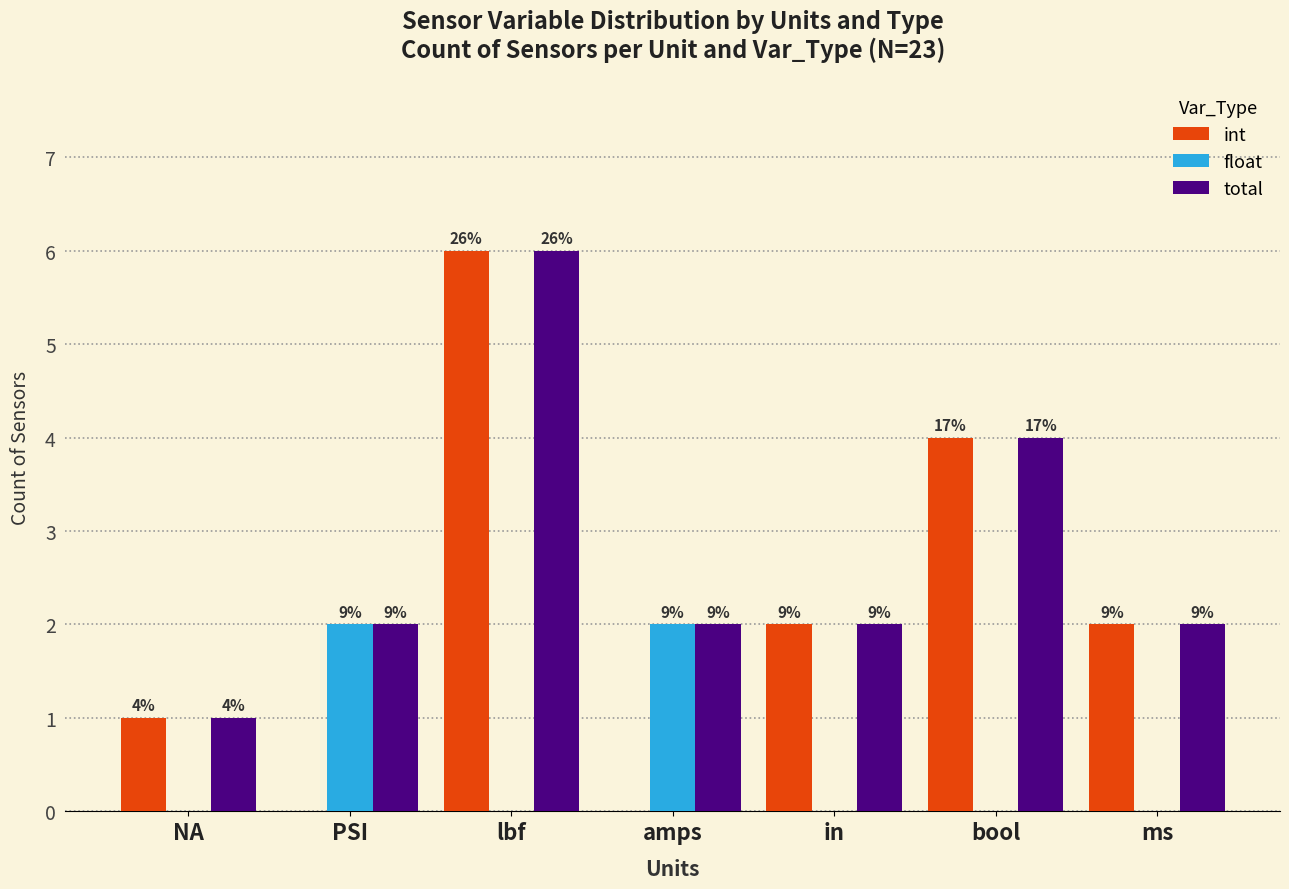

At how many categories does at least one series exceed 4?

1